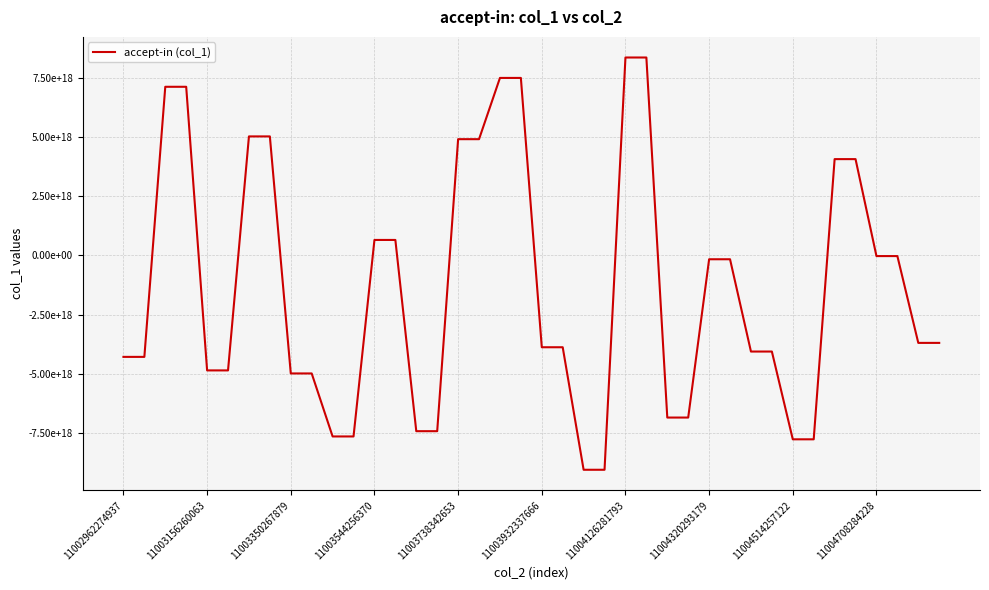

Reading right to left, what are all the values shown in this chart?

-3694273098115013120	-3694273098115013120	-29878555989661880	-29878555989661880	4062802672586820608	4062802672586820608	-7764252128134714368	-7764252128134714368	-4059306649604215296	-4059306649604215296	-164066914797270720	-164066914797270720	-6845701378177495040	-6845701378177495040	8352104843991137280	8352104843991137280	-9049639635875767296	-9049639635875767296	-3878050226568839680	-3878050226568839680	7489953865135212544	7489953865135212544	4904762837424790528	4904762837424790528	-7420938588181046272	-7420938588181046272	651095656132988800	651095656132988800	-7643387556508702720	-7643387556508702720	-4984001864194217984	-4984001864194217984	5021488364350556160	5021488364350556160	-4855579795664602112	-4855579795664602112	7115962729067110400	7115962729067110400	-4284905336421452800	-4284905336421452800